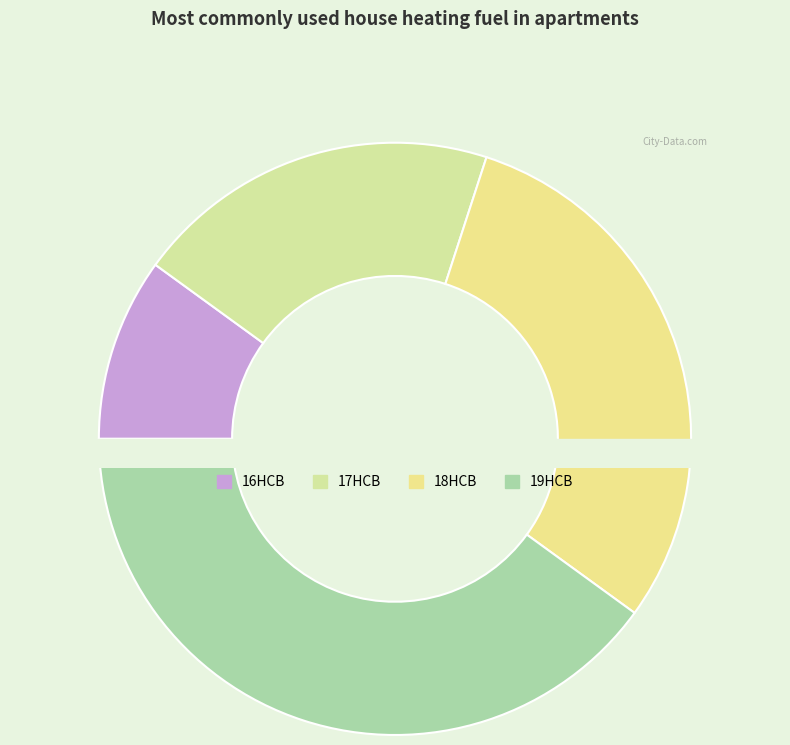

To the nearest percent, what is the average slice percentage?

25%